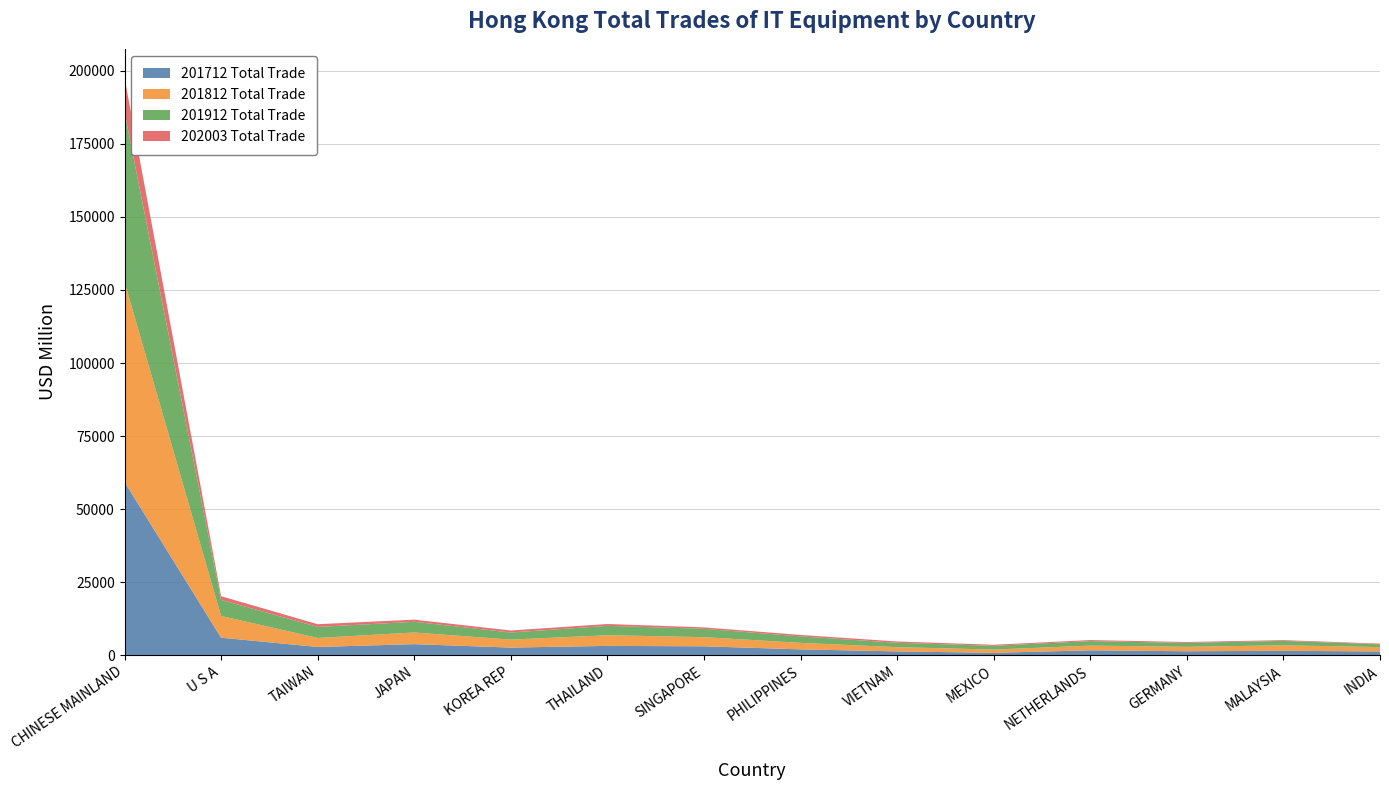

Reading left to right, what are all the values shown in this chart?

201712 Total Trade: CHINESE MAINLAND=59286.1	U S A=5969.3	TAIWAN=2797.3	JAPAN=3760.0	KOREA REP=2592.5	THAILAND=3167.3	SINGAPORE=3025.4	PHILIPPINES=1974.1	VIETNAM=1285.6	MEXICO=786.6	NETHERLANDS=1651.9	GERMANY=1333.5	MALAYSIA=1484.4	INDIA=1266.1
201812 Total Trade: CHINESE MAINLAND=68493.4	U S A=7435.1	TAIWAN=3092.4	JAPAN=3993.5	KOREA REP=2719.7	THAILAND=3660.9	SINGAPORE=3128.1	PHILIPPINES=2231.8	VIETNAM=1445.8	MEXICO=1117.5	NETHERLANDS=1607.3	GERMANY=1514.7	MALAYSIA=1886.0	INDIA=1483.5
201912 Total Trade: CHINESE MAINLAND=58148.3	U S A=5513.4	TAIWAN=3771.3	JAPAN=3662.0	KOREA REP=2436.7	THAILAND=3195.0	SINGAPORE=2858.1	PHILIPPINES=2210.9	VIETNAM=1491.7	MEXICO=1280.1	NETHERLANDS=1546.2	GERMANY=1345.5	MALAYSIA=1505.8	INDIA=980.4
202003 Total Trade: CHINESE MAINLAND=11744.7	U S A=1262.9	TAIWAN=932.4	JAPAN=730.4	KOREA REP=688.7	THAILAND=631.0	SINGAPORE=498.3	PHILIPPINES=491.9	VIETNAM=460.2	MEXICO=365.7	NETHERLANDS=350.7	GERMANY=296.9	MALAYSIA=262.0	INDIA=212.3